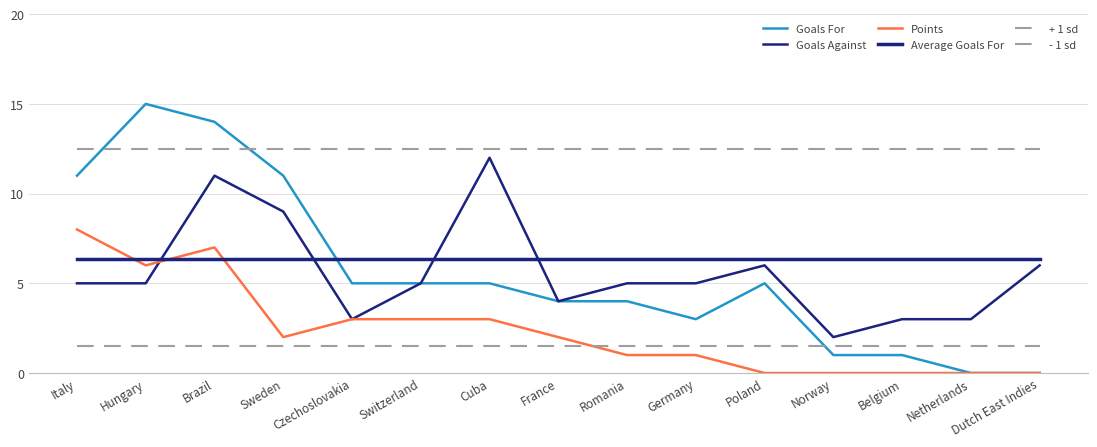

Reading left to right, extract all data points from this chart.

Goals For: 11.0	15.0	14.0	11.0	5.0	5.0	5.0	4.0	4.0	3.0	5.0	1.0	1.0	0.0	0.0
Goals Against: 5.0	5.0	11.0	9.0	3.0	5.0	12.0	4.0	5.0	5.0	6.0	2.0	3.0	3.0	6.0
Points: 8.0	6.0	7.0	2.0	3.0	3.0	3.0	2.0	1.0	1.0	0.0	0.0	0.0	0.0	0.0
Average Goals For: 6.3	6.3	6.3	6.3	6.3	6.3	6.3	6.3	6.3	6.3	6.3	6.3	6.3	6.3	6.3
+ 1 sd: 12.5	12.5	12.5	12.5	12.5	12.5	12.5	12.5	12.5	12.5	12.5	12.5	12.5	12.5	12.5
- 1 sd: 1.5	1.5	1.5	1.5	1.5	1.5	1.5	1.5	1.5	1.5	1.5	1.5	1.5	1.5	1.5